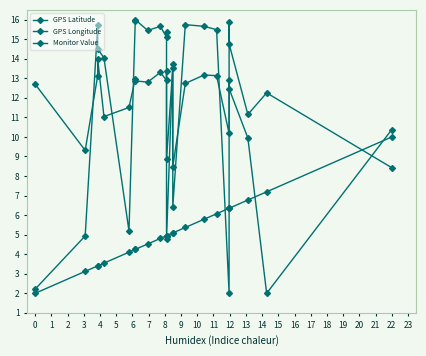

How many values in the GPS Latitude series are below 14?

10